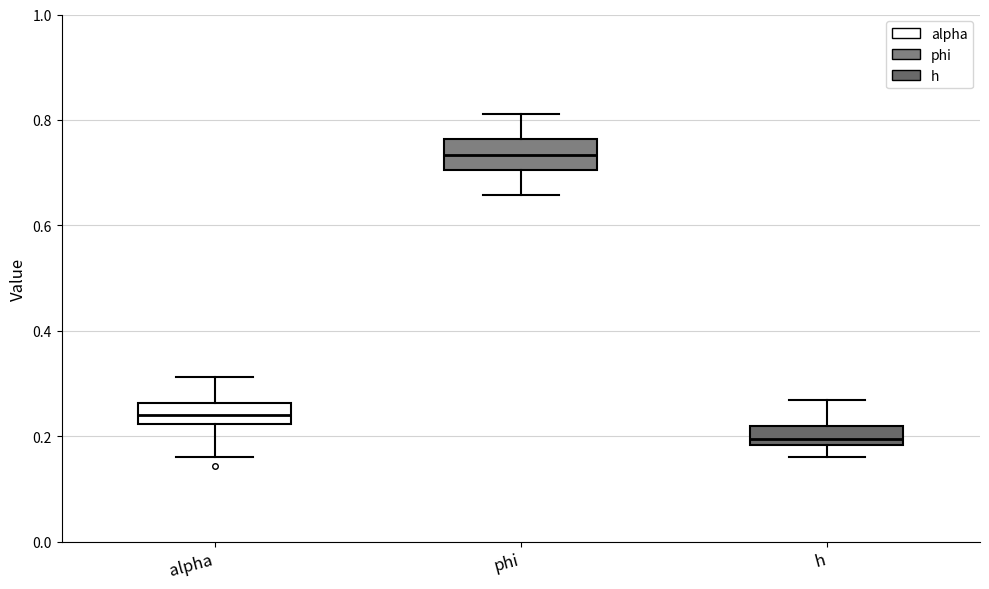

Where is the upper edge of the box for h on the y-axis? The values are not printed on the chart, so give them approximately, as read against the axis.

0.22